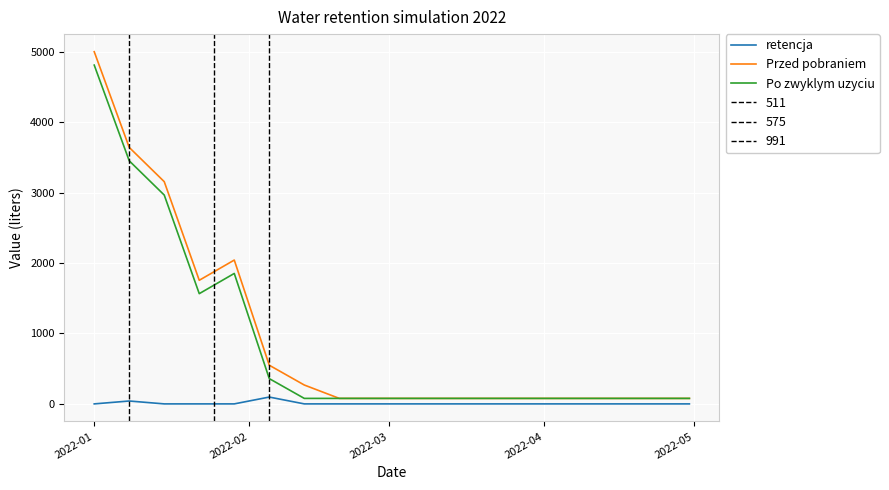

What is the value of the Po zwyklym uzyciu point at the 3rd from the left?

2965